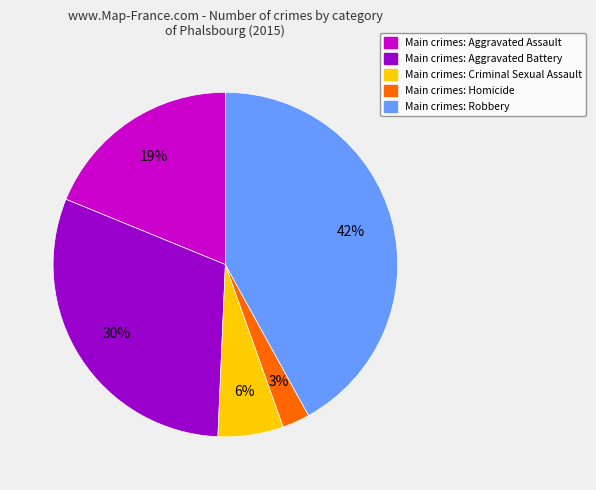

Count the number of slices in the pie.

5